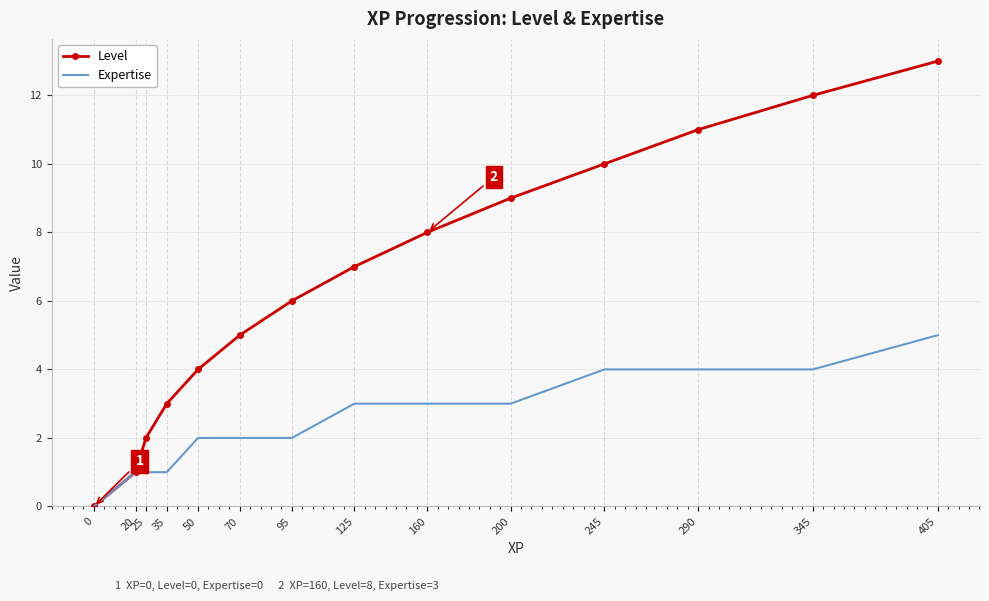

Reading left to right, transcribe all the data shown in this chart.

Level: 0=0	20=1	25=2	35=3	50=4	70=5	95=6	125=7	160=8	200=9	245=10	290=11	345=12	405=13
Expertise: 0=0	20=1	25=1	35=1	50=2	70=2	95=2	125=3	160=3	200=3	245=4	290=4	345=4	405=5